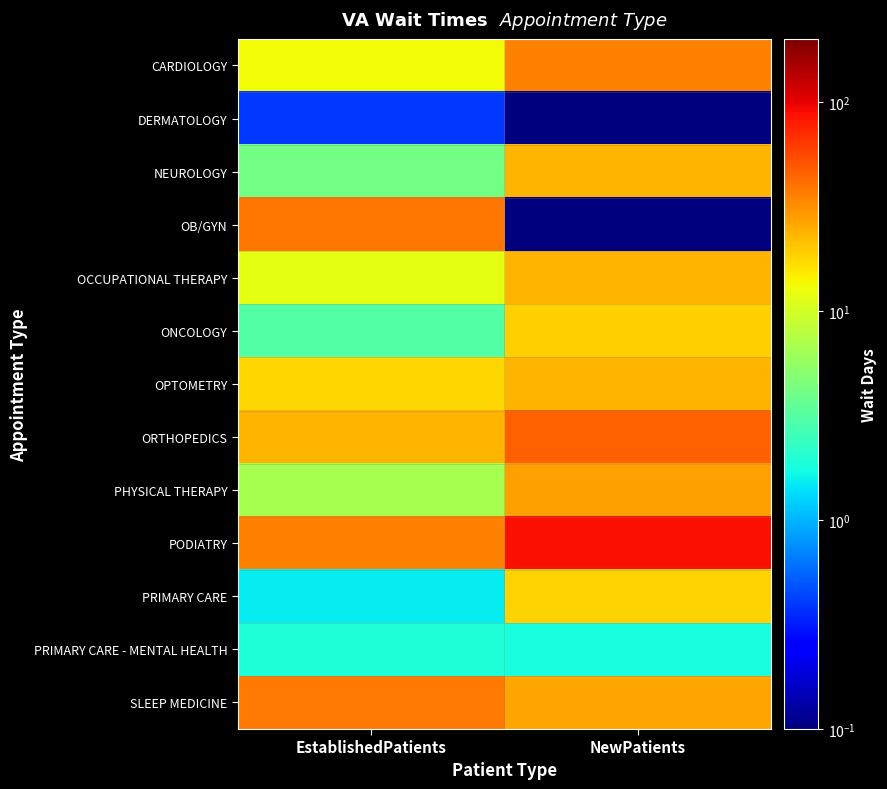

Reading left to right, transcribe all the data shown in this chart.

CARDIOLOGY: EstablishedPatients=13.1	NewPatients=35.2
DERMATOLOGY: EstablishedPatients=0.4	NewPatients=0.0
NEUROLOGY: EstablishedPatients=4.1	NewPatients=23.0
OB/GYN: EstablishedPatients=39.0	NewPatients=0.0
OCCUPATIONAL THERAPY: EstablishedPatients=11.8	NewPatients=23.0
ONCOLOGY: EstablishedPatients=3.1	NewPatients=19.0
OPTOMETRY: EstablishedPatients=17.6	NewPatients=23.0
ORTHOPEDICS: EstablishedPatients=22.9	NewPatients=46.0
PHYSICAL THERAPY: EstablishedPatients=6.6	NewPatients=27.5
PODIATRY: EstablishedPatients=35.3	NewPatients=87.3
PRIMARY CARE: EstablishedPatients=1.5	NewPatients=18.1
PRIMARY CARE - MENTAL HEALTH: EstablishedPatients=1.9	NewPatients=1.8
SLEEP MEDICINE: EstablishedPatients=37.5	NewPatients=26.4